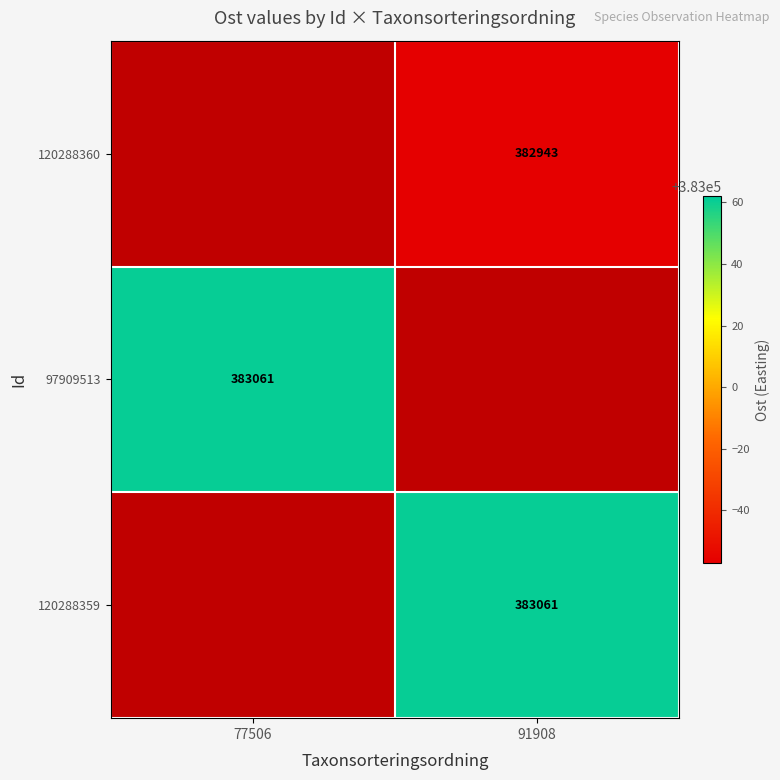

Is it true that 97909513 equals 260006 at 77506?

False